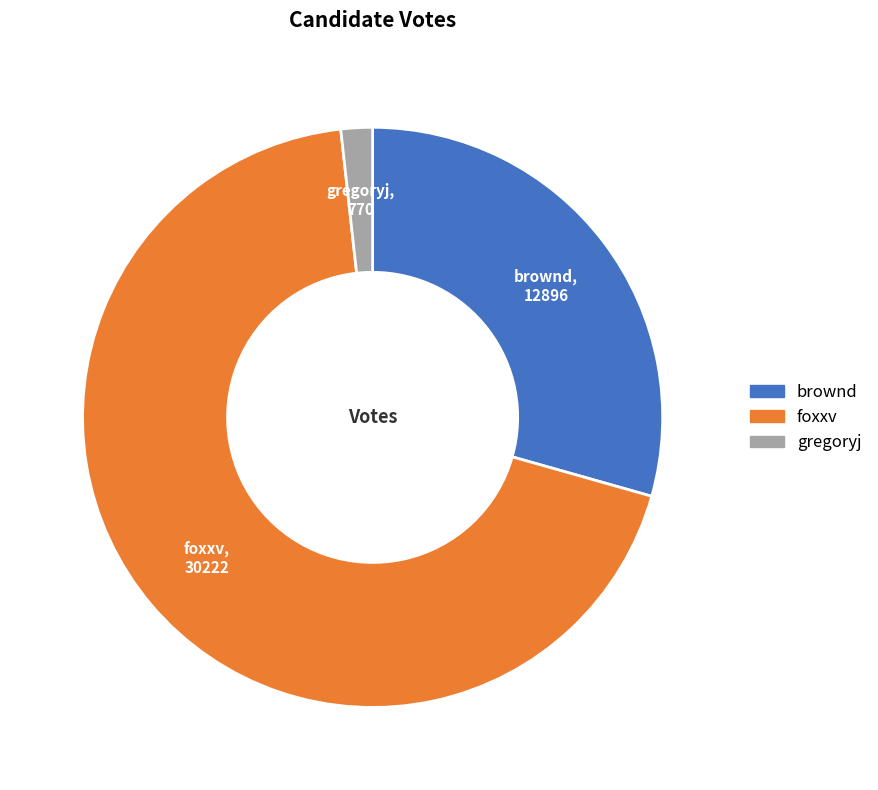

Do brownd and gregoryj together represent more than half of the pie?

No